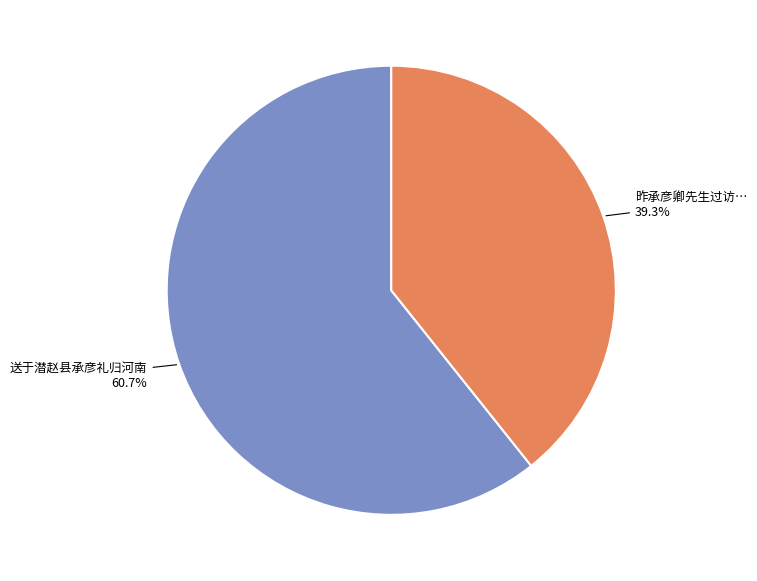

Is there a majority slice in this chart?

Yes